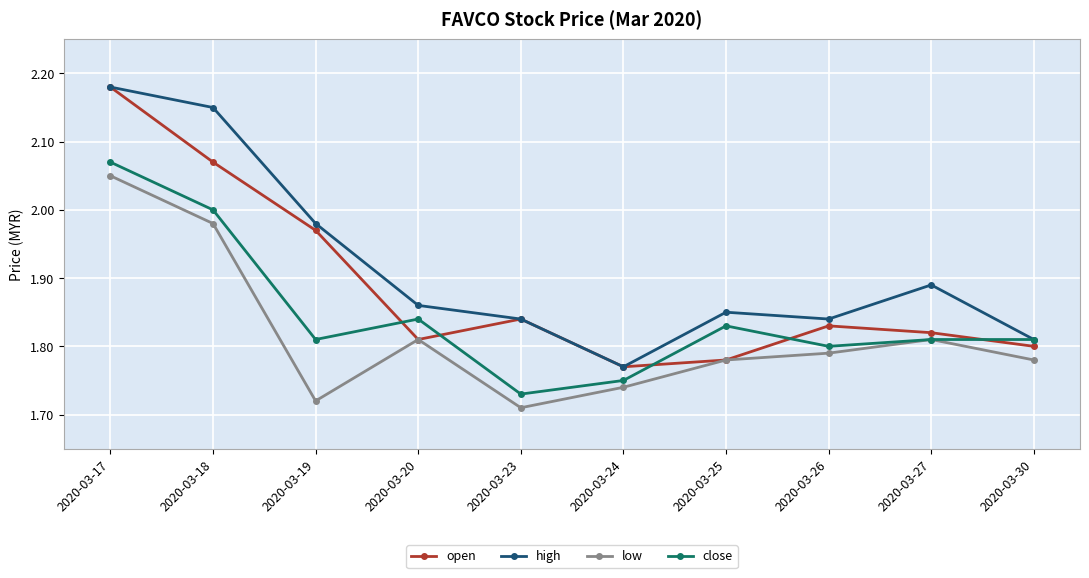

Between 2020-03-18 and 2020-03-20, which series saw the biggest shift?

high